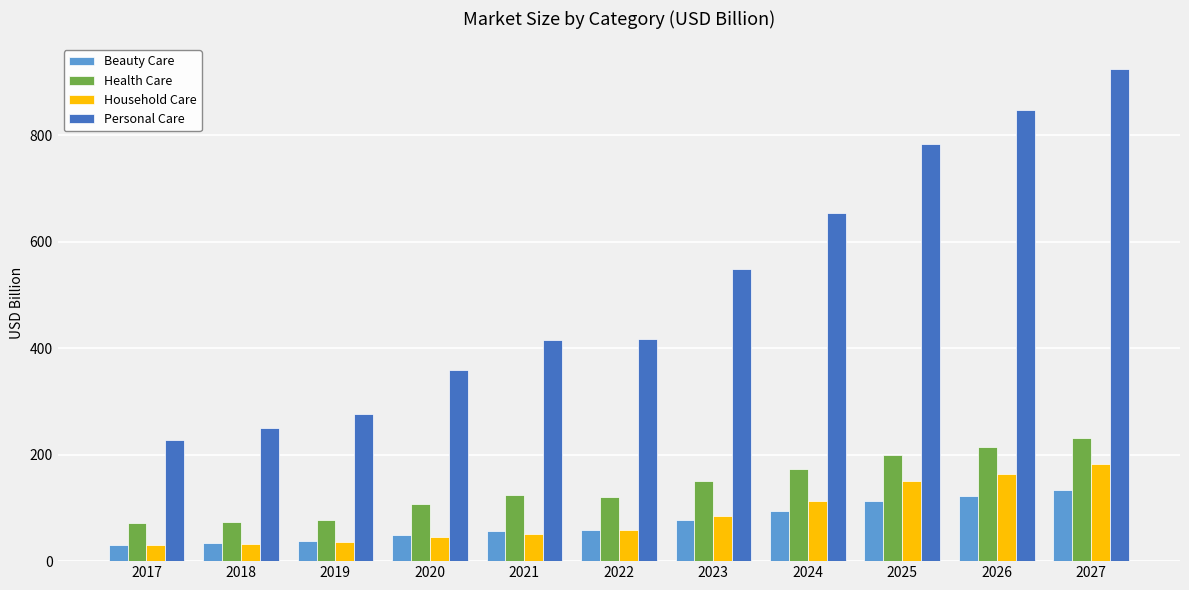

At which label does Beauty Care first exceed 58?

2022